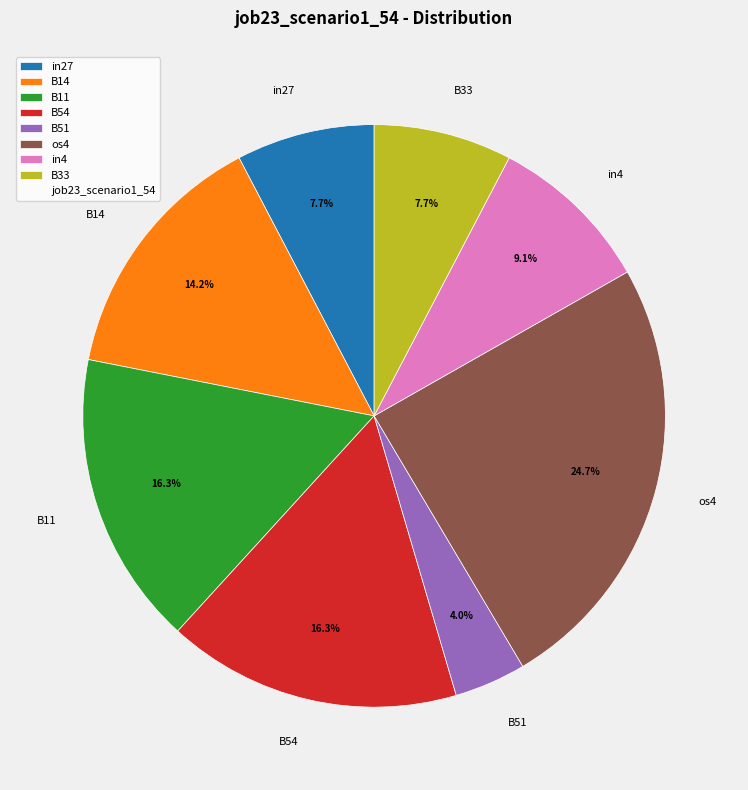

True or false: in4 accounts for 1% of the total.

False